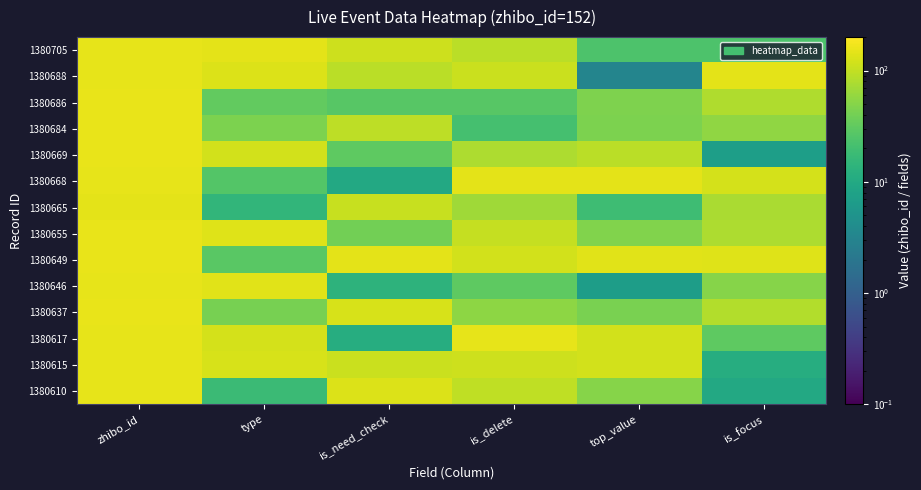

Reading left to right, extract all data points from this chart.

1380705: zhibo_id=150.1	type=145.5	is_need_check=112.0	is_delete=91.6	top_value=23.9	is_focus=23.9
1380688: zhibo_id=150.3	type=132.5	is_need_check=92.0	is_delete=108.3	top_value=3.1	is_focus=148.4
1380686: zhibo_id=154.3	type=32.5	is_need_check=27.8	is_delete=28.1	top_value=46.5	is_focus=80.3
1380684: zhibo_id=153.4	type=44.6	is_need_check=93.6	is_delete=21.3	top_value=44.7	is_focus=56.1
1380669: zhibo_id=155.9	type=120.1	is_need_check=30.6	is_delete=78.7	top_value=90.6	is_focus=7.1
1380668: zhibo_id=151.7	type=26.1	is_need_check=10.0	is_delete=145.2	top_value=147.7	is_focus=123.7
1380665: zhibo_id=148.2	type=14.9	is_need_check=104.7	is_delete=67.3	top_value=18.7	is_focus=75.8
1380655: zhibo_id=154.1	type=139.1	is_need_check=39.6	is_delete=101.4	top_value=47.7	is_focus=79.6
1380649: zhibo_id=154.6	type=28.3	is_need_check=148.3	is_delete=118.6	top_value=143.7	is_focus=136.9
1380646: zhibo_id=152.6	type=141.0	is_need_check=13.5	is_delete=30.0	top_value=6.9	is_focus=49.8
1380637: zhibo_id=154.7	type=41.5	is_need_check=126.8	is_delete=54.6	top_value=43.0	is_focus=83.0
1380617: zhibo_id=151.9	type=122.7	is_need_check=11.4	is_delete=151.0	top_value=118.2	is_focus=30.4
1380615: zhibo_id=152.2	type=124.8	is_need_check=108.1	is_delete=111.5	top_value=118.0	is_focus=11.3
1380610: zhibo_id=151.3	type=17.7	is_need_check=132.1	is_delete=95.4	top_value=50.6	is_focus=9.7